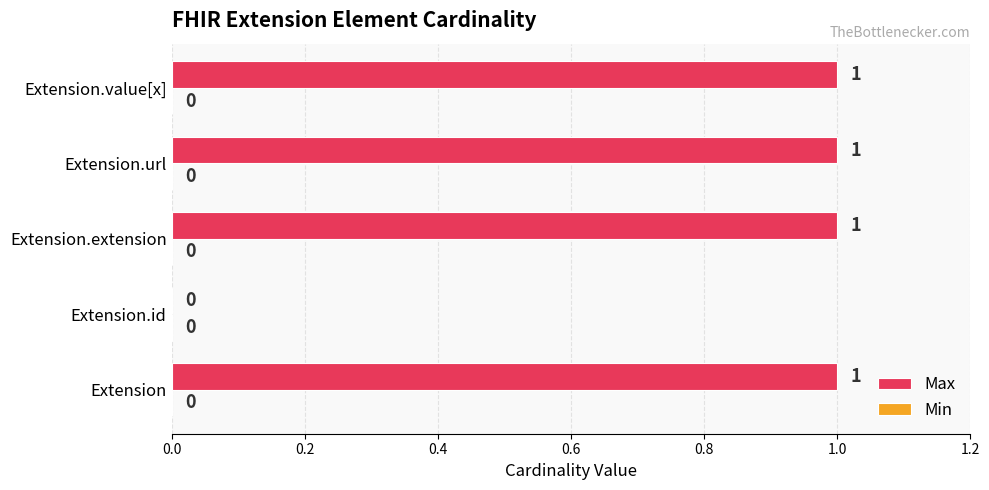

What is the change in value from Extension.id to Extension.url?

+1